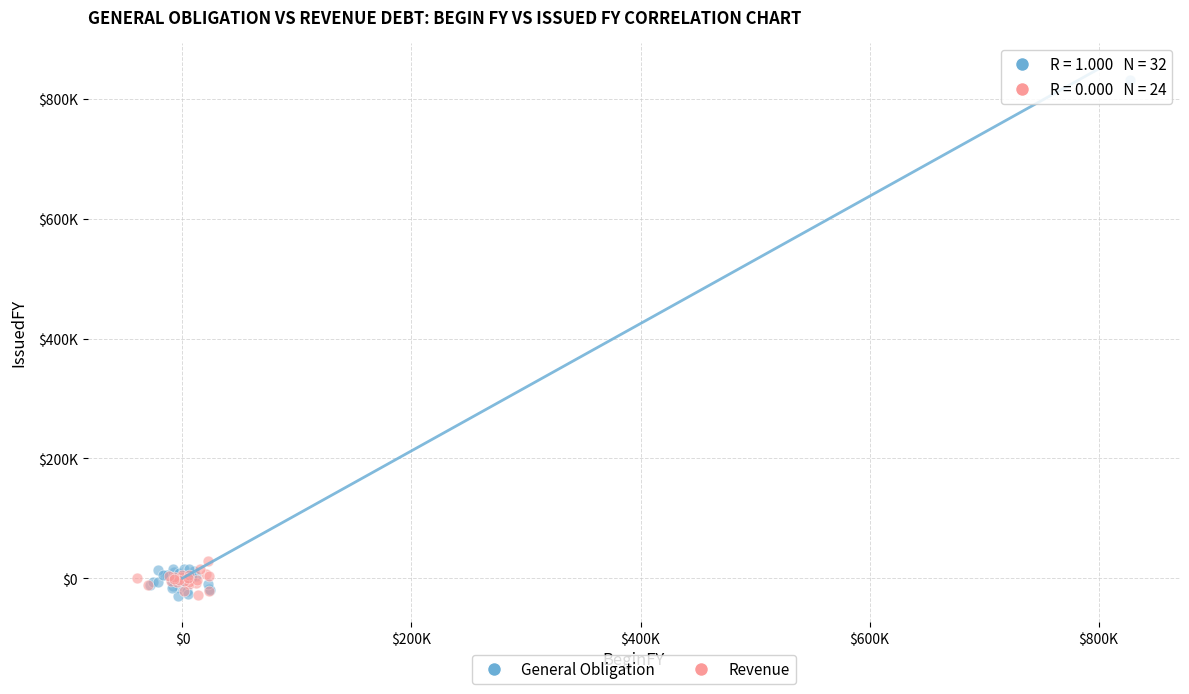

What are all the series names shown in the legend?

General Obligation, Revenue